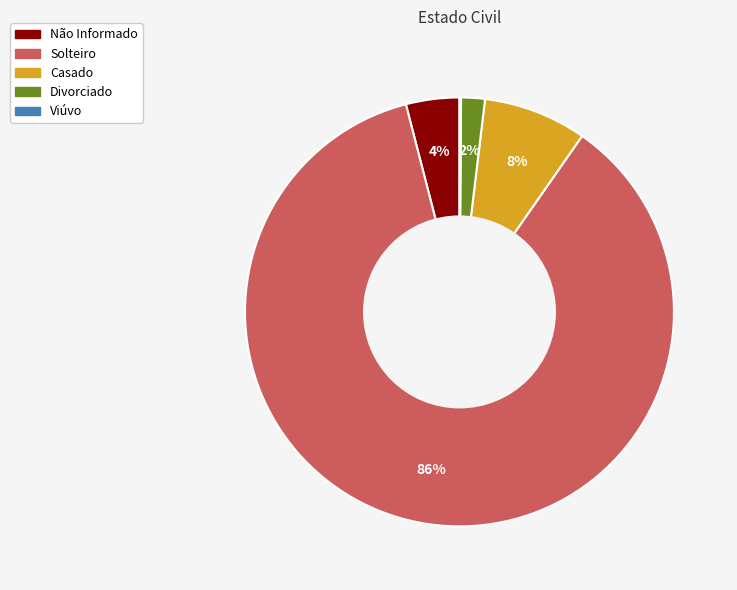

To the nearest percent, what percentage of the pie is Solteiro?

86%